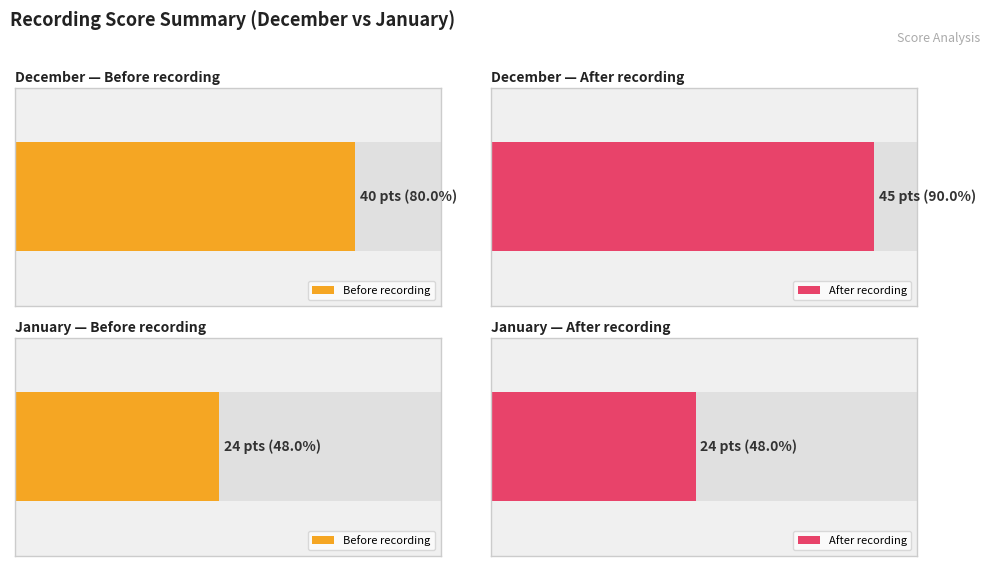

What is the maximum value for January Before recording?

24